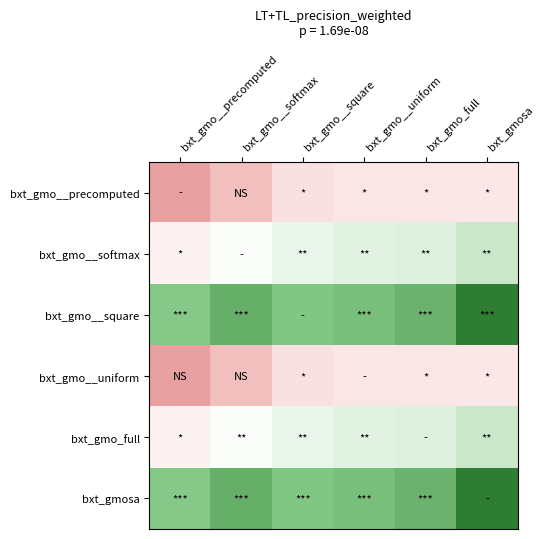

At which category is the sum across all series the highest?

bxt_gmosa